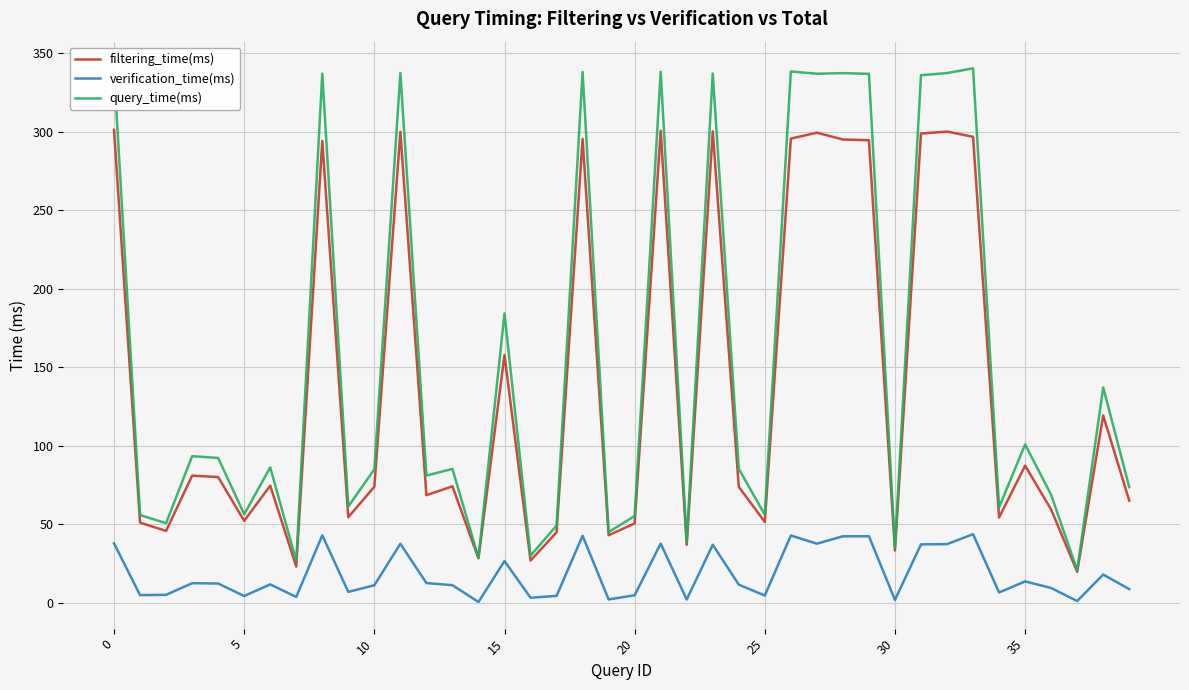

Rank the series by their maximum value, from highest to lowest.

query_time(ms), filtering_time(ms), verification_time(ms)